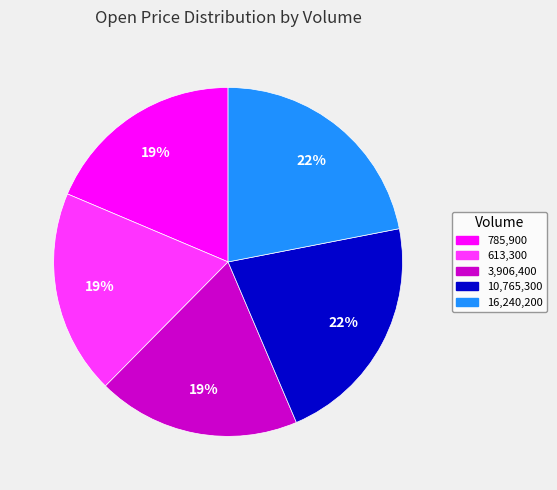

How many slices are in this pie chart?

5